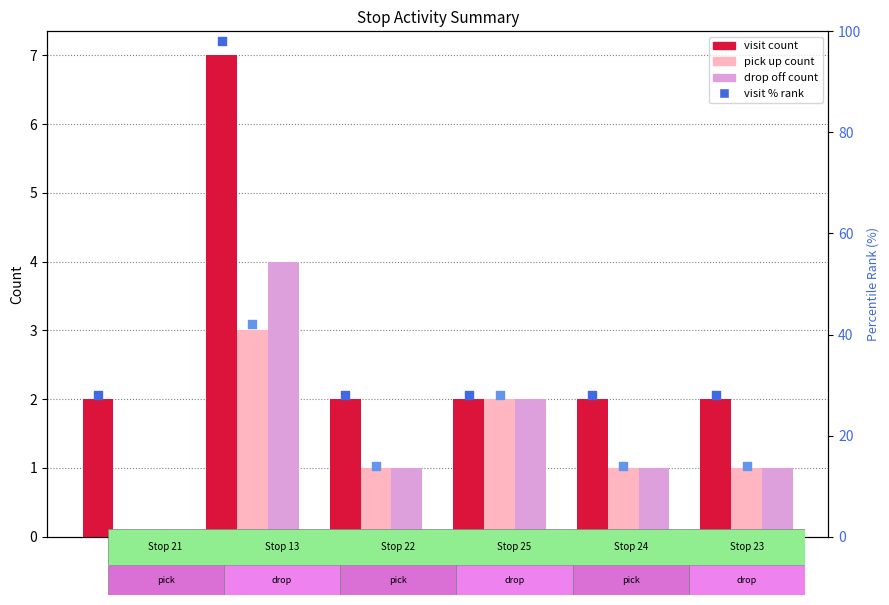

Which series reaches the maximum Y coordinate?

visit % rank